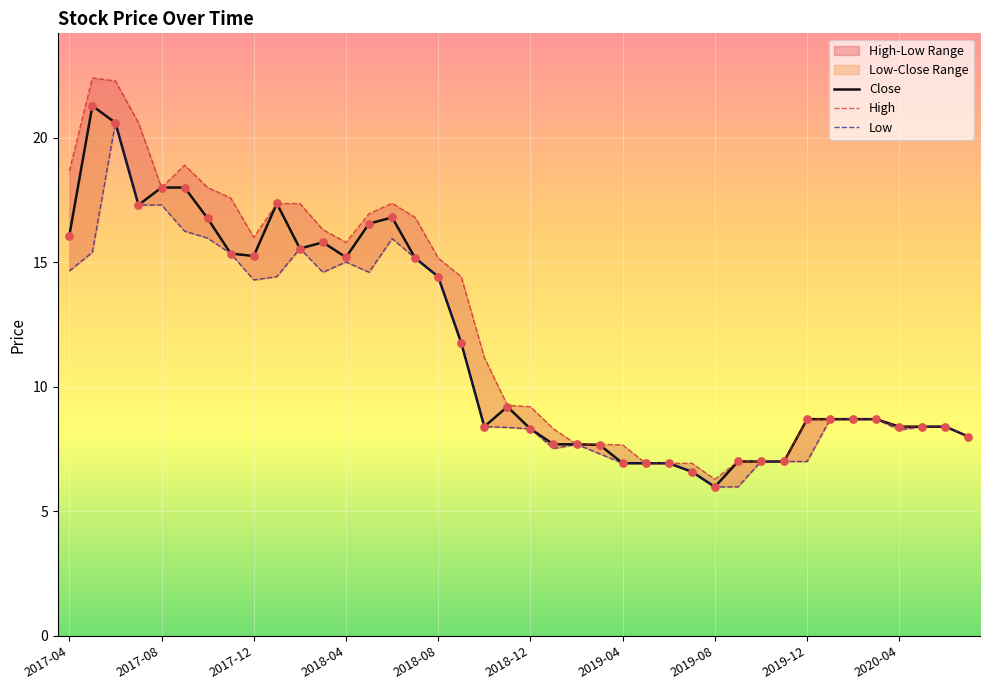

What is the total value across all series at 15?

47.1